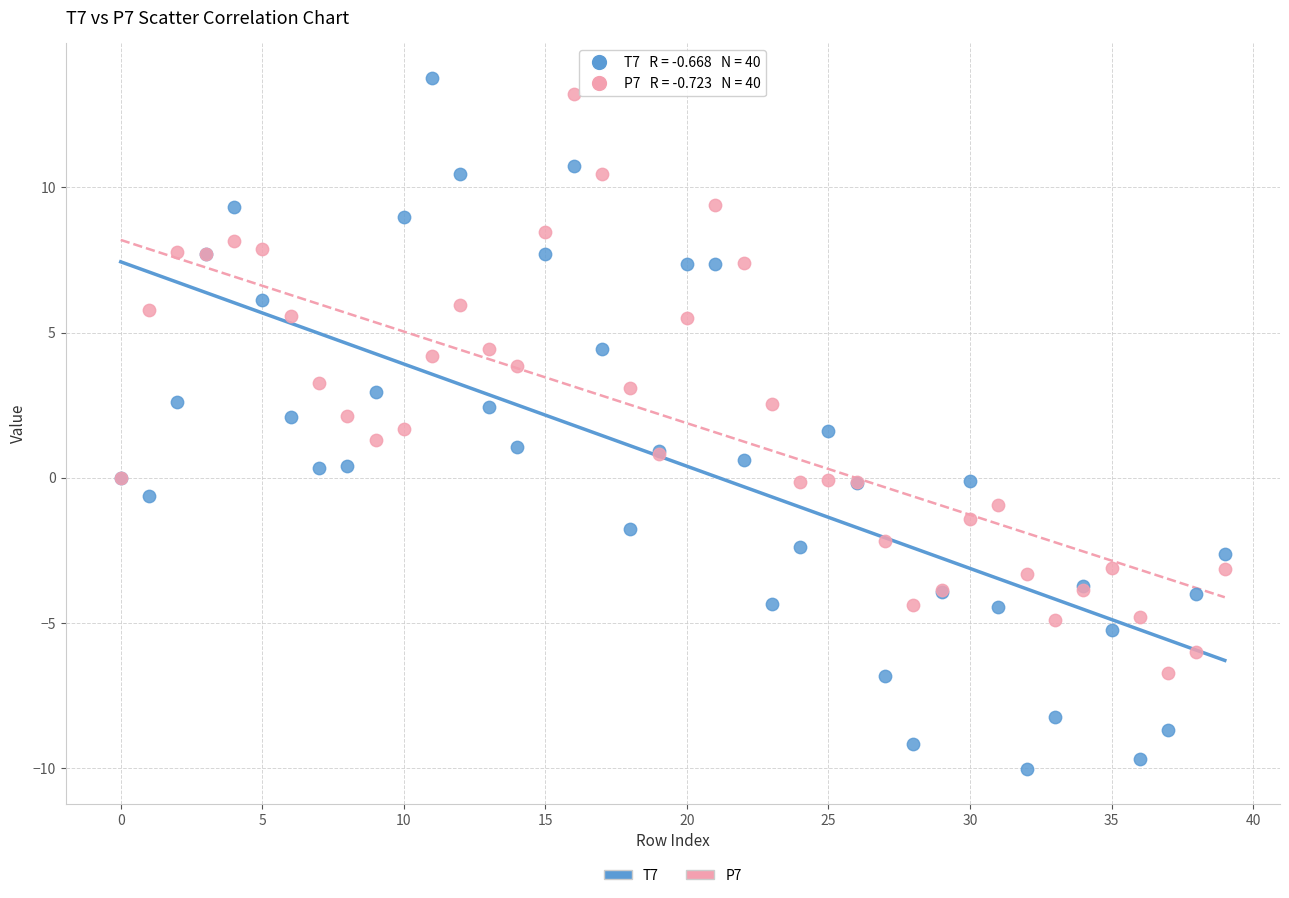

Which series contains the lowest Y value?

T7